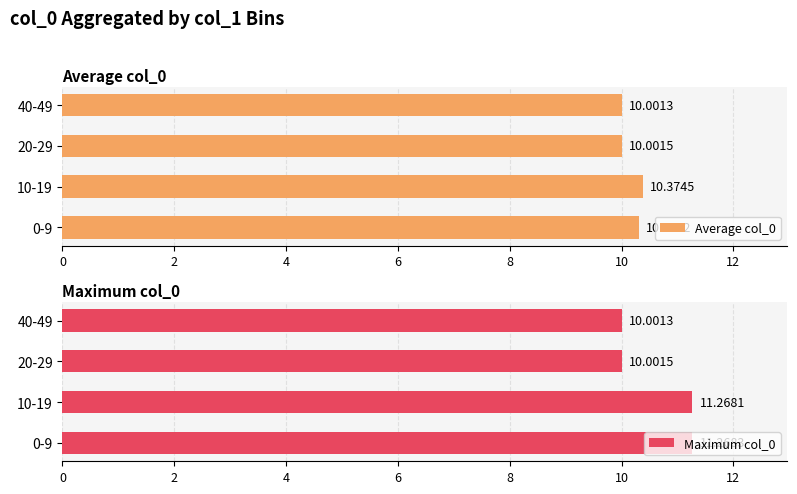

Is it true that Maximum col_0 equals 10.0 at 40-49?

True